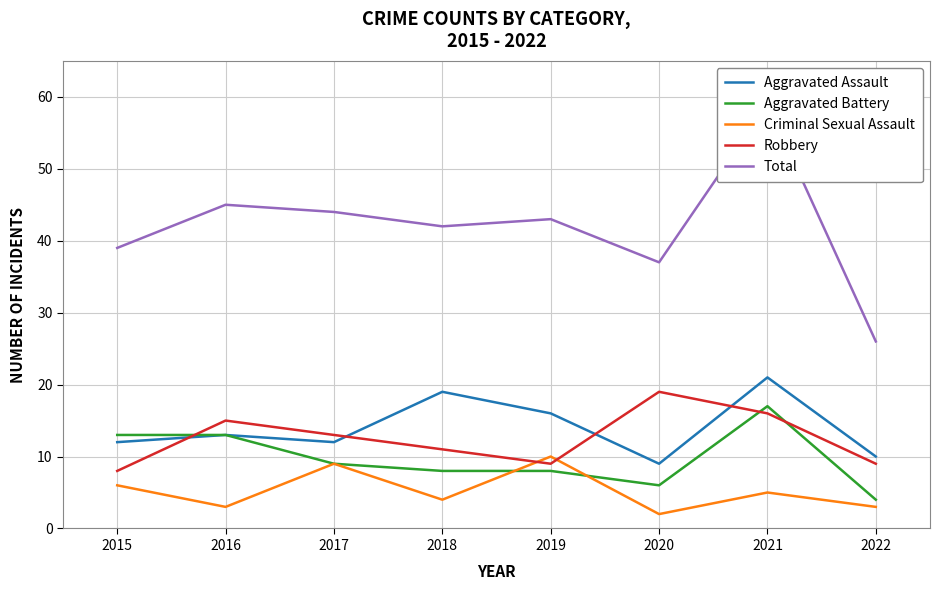

Between which two adjacent categories do Robbery and Aggravated Assault first intersect?

2015 and 2016